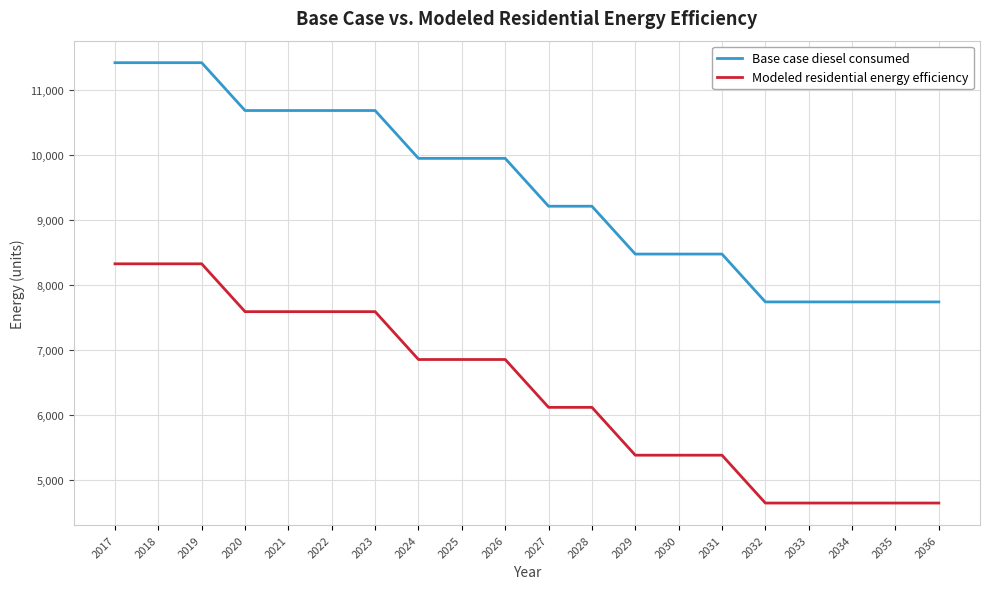

What are all the series names shown in the legend?

Base case diesel consumed, Modeled residential energy efficiency